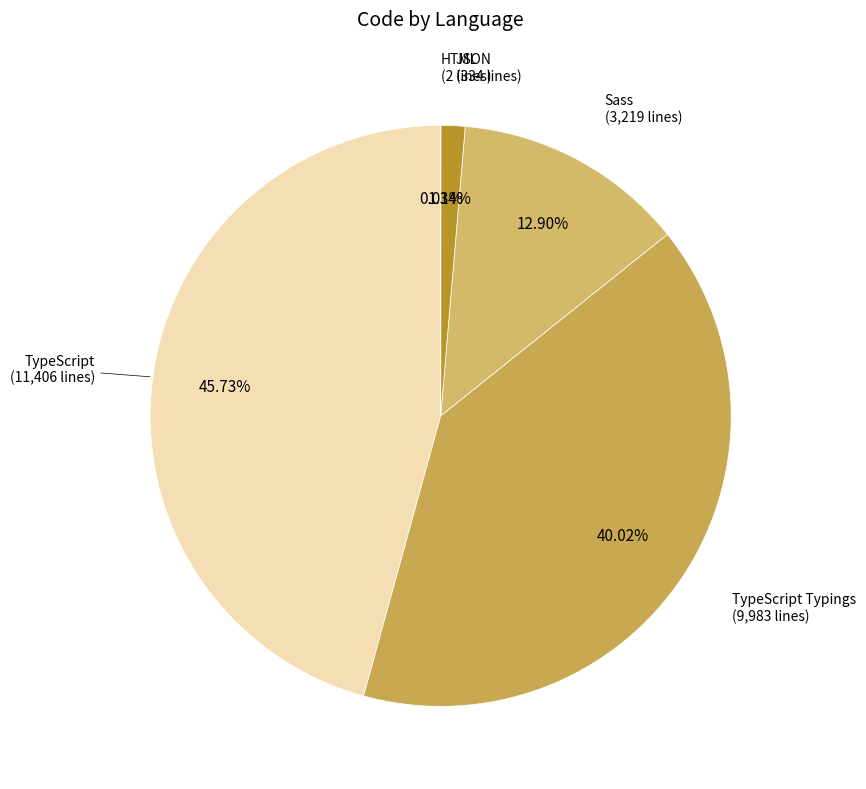

What is the largest slice in the pie chart?

TypeScript